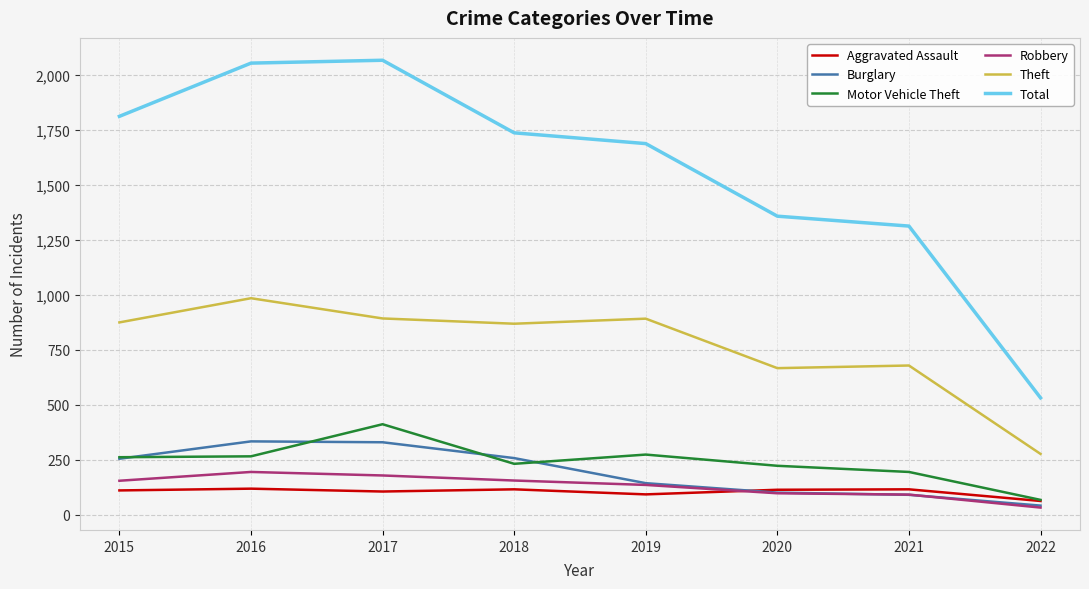

Which label corresponds to the smallest value in the chart?

2022